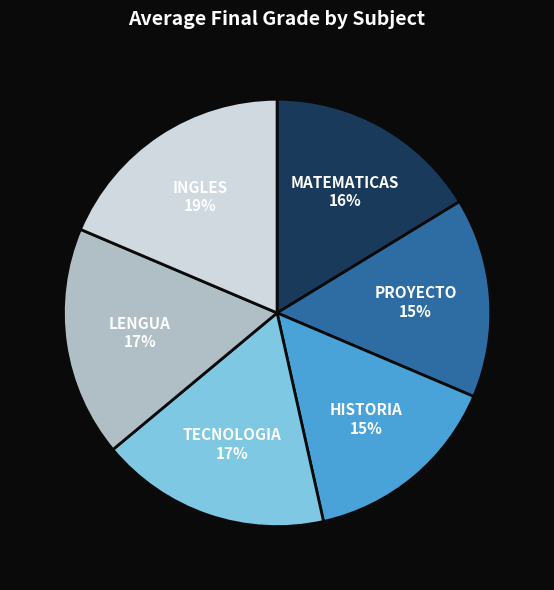

Between INGLES and PROYECTO, which is larger?

INGLES